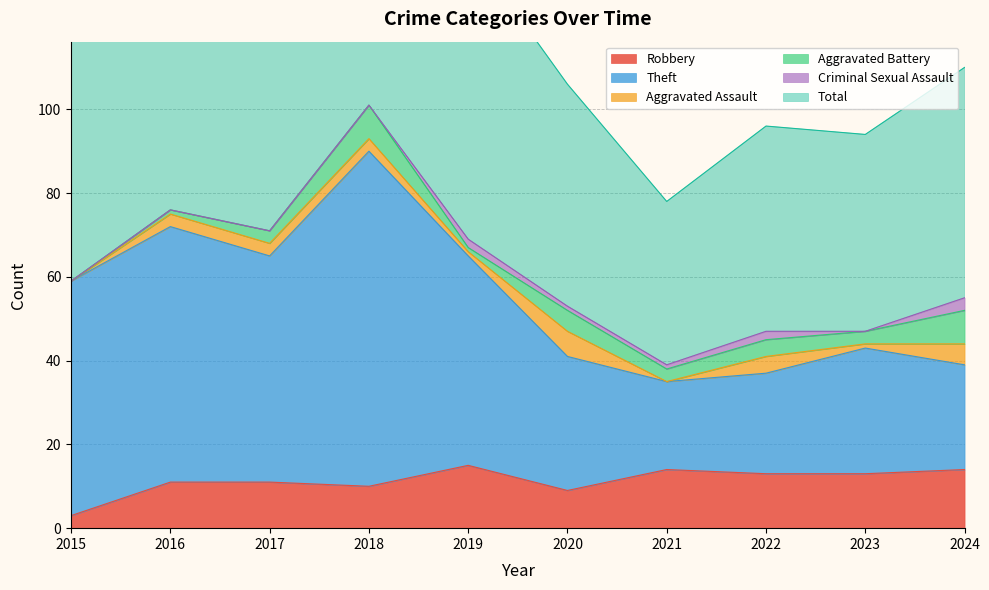

Which category has the highest value across all series?

2018